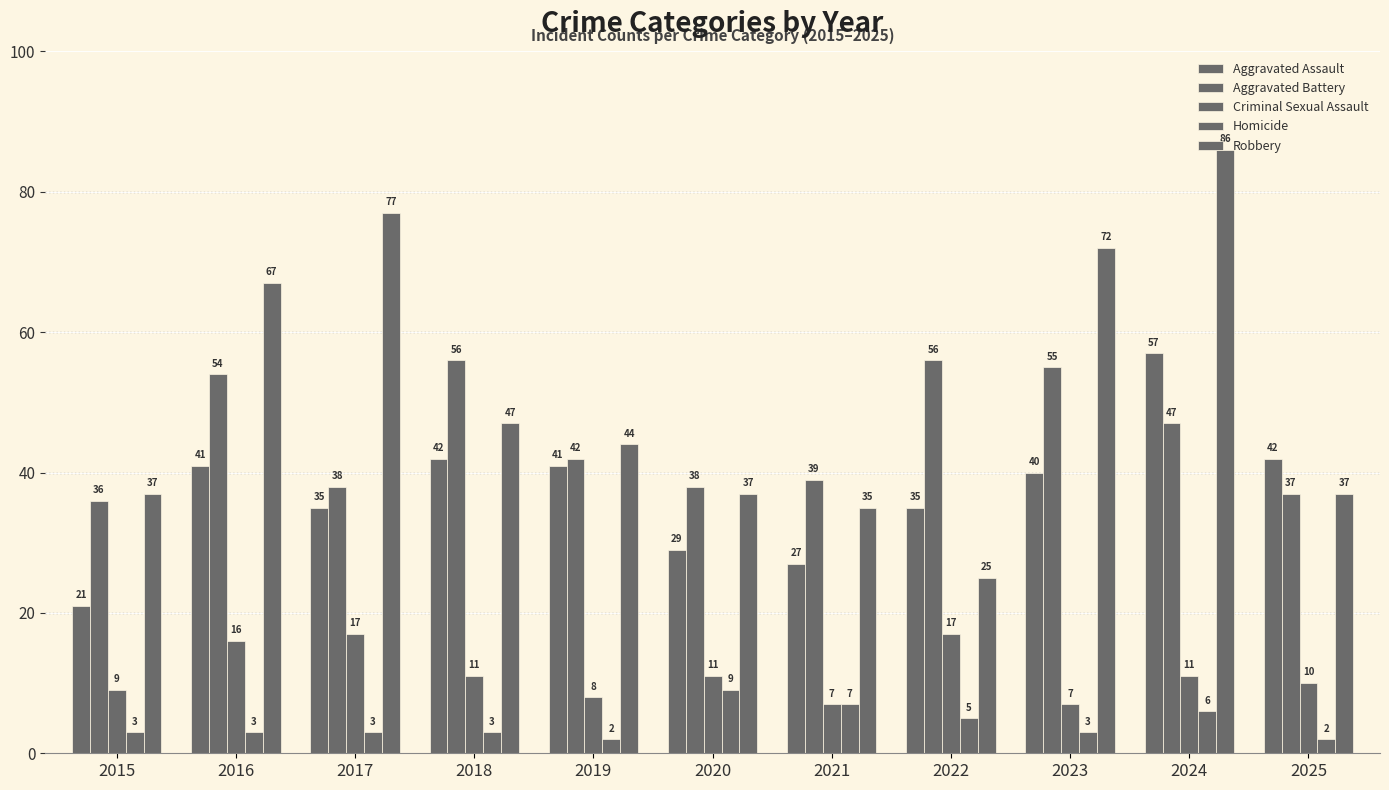

How many bars are there in each group?

5